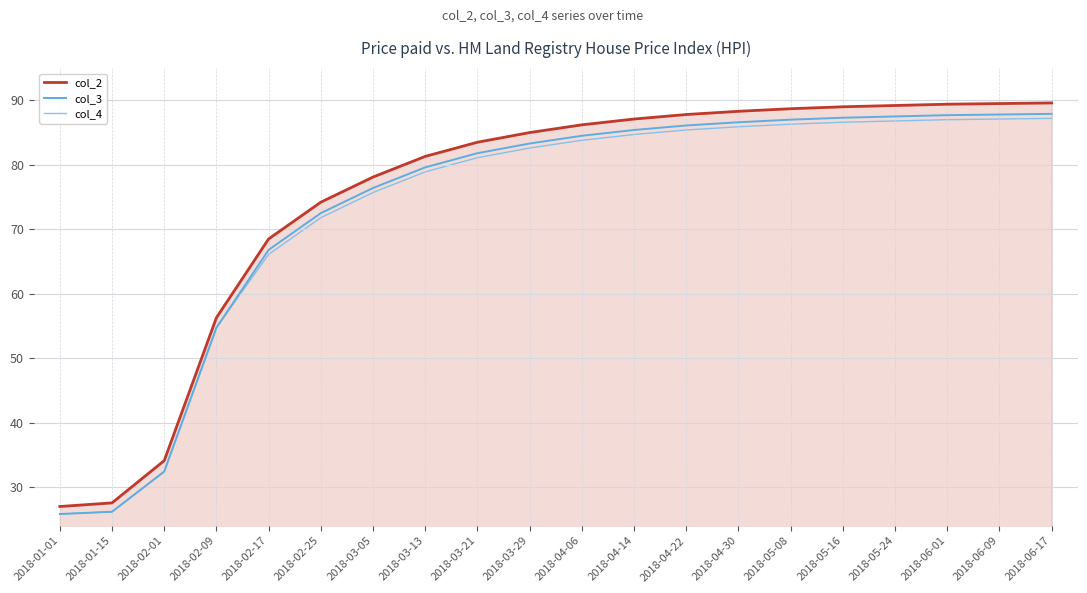

True or false: col_3 and col_2 intersect in this chart.

False